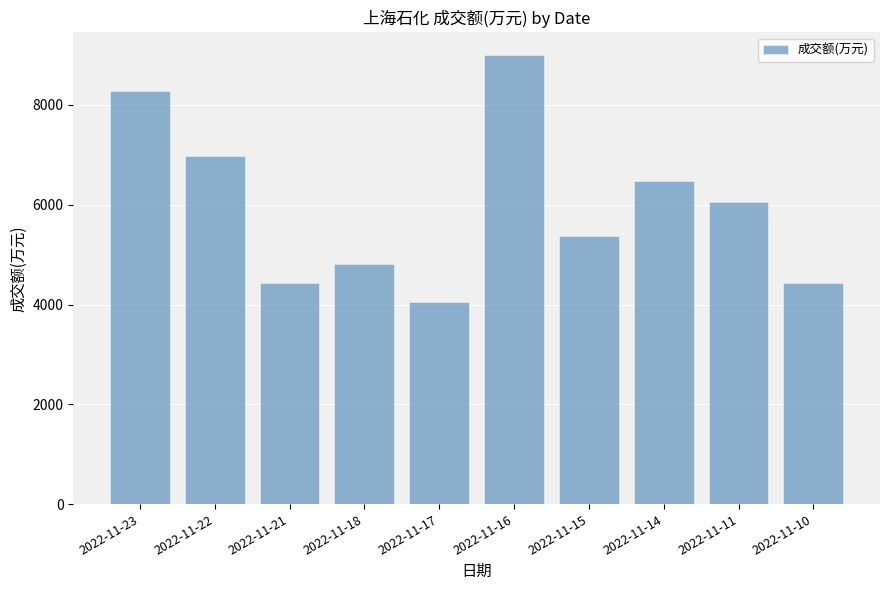

What is the difference between the values at 2022-11-15 and 2022-11-22?

1592